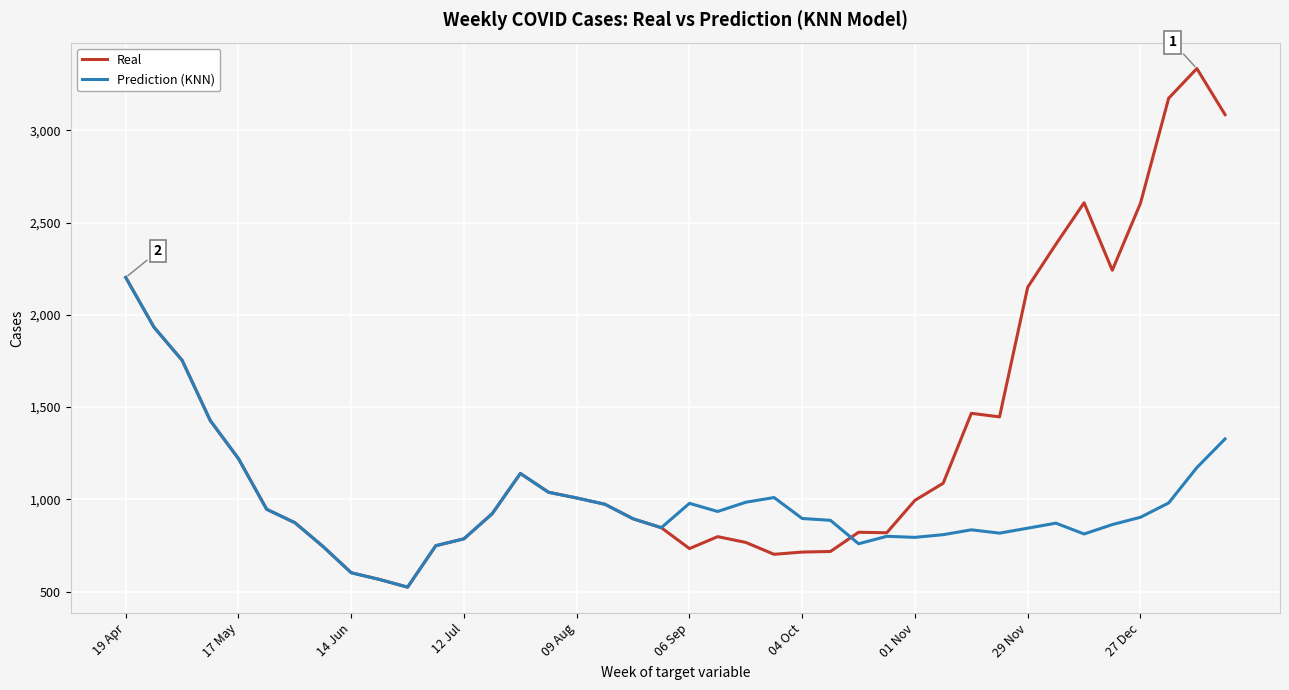

List the series in order of their overall mean, lowest first.

Prediction (KNN), Real